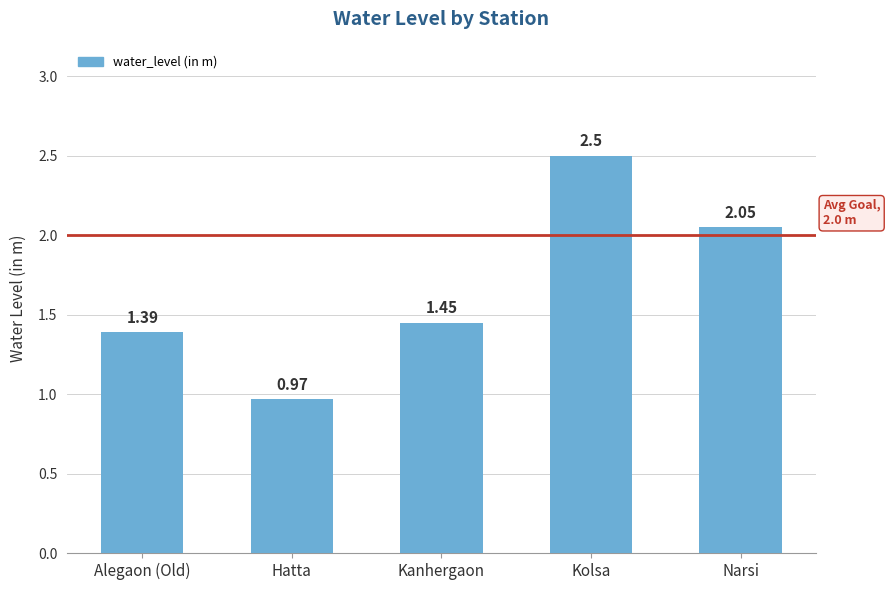

Which label corresponds to the smallest value in the chart?

Hatta